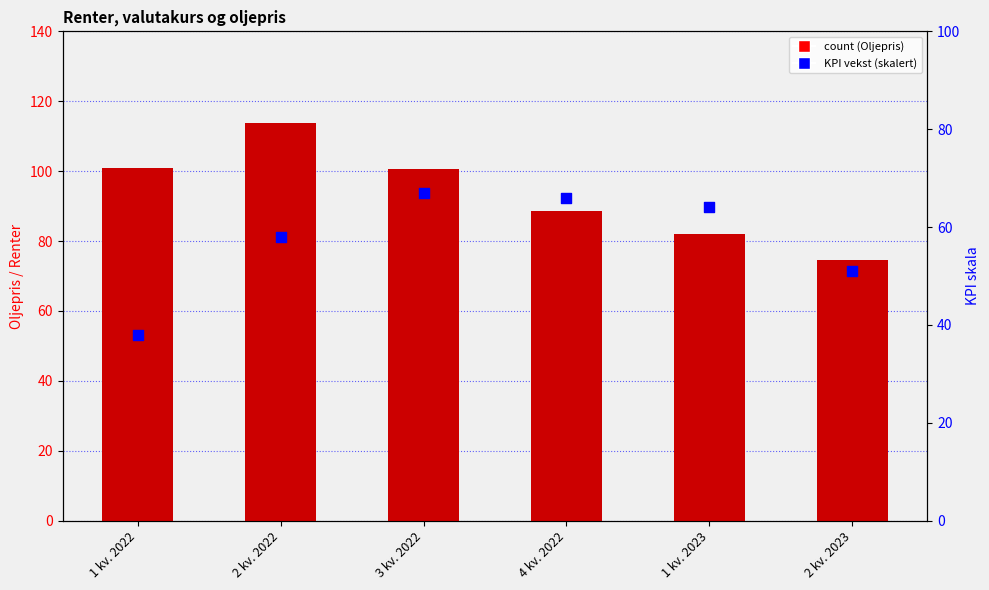

Is the value of KPI ×10 (firekvartalersvekst) at 1 kv. 2023 greater than the value of Oljepris Brent Blend (USD/fat) at 4 kv. 2022?

No